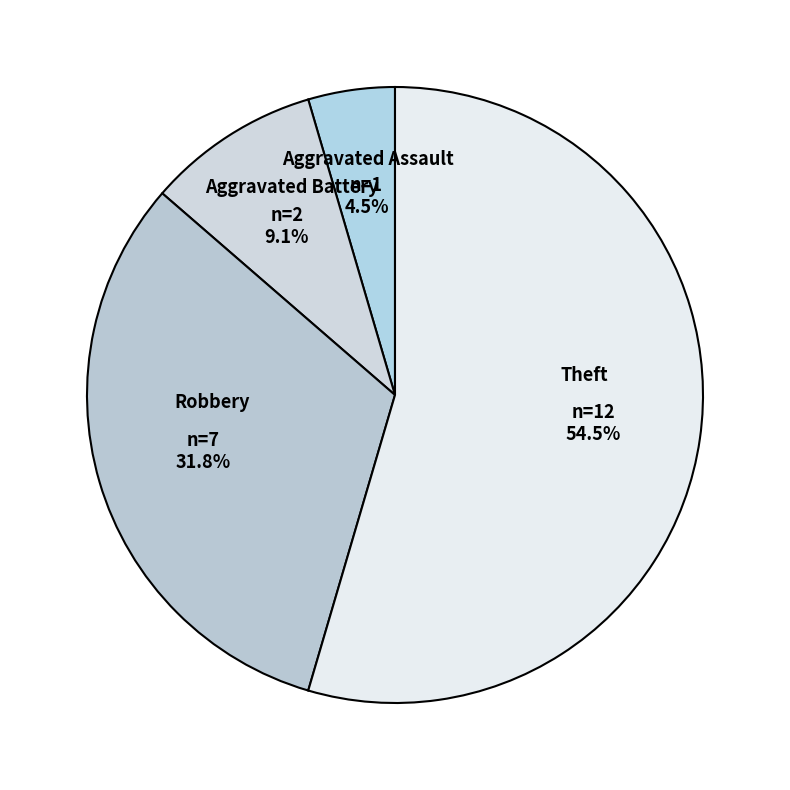

What is the majority slice?

Theft